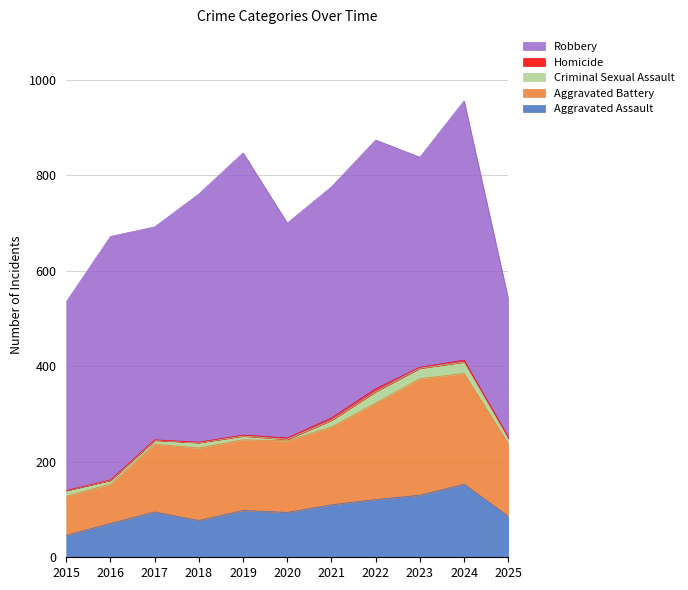

What is the value of the Homicide point at the 7th from the left?

5